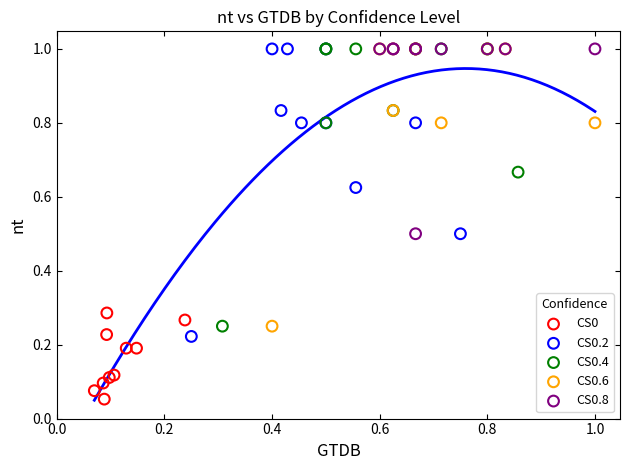

Which series reaches the minimum Y coordinate?

CS0